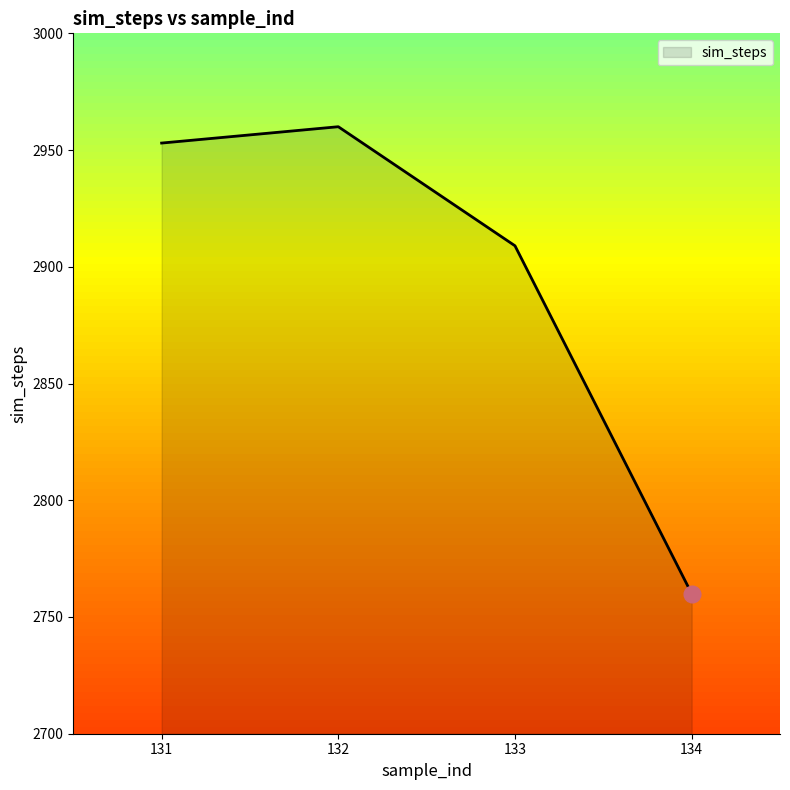

What is the change in value from 132 to 134?

-200